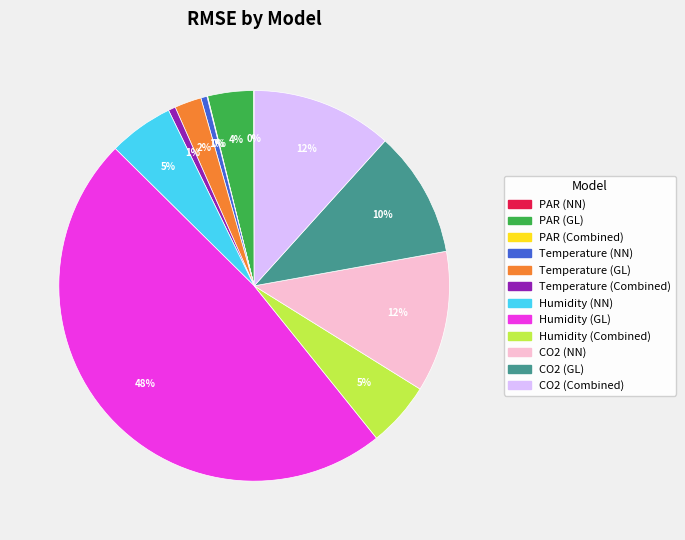

Is the sum of Humidity (NN) and Temperature (Combined) greater than half?

No